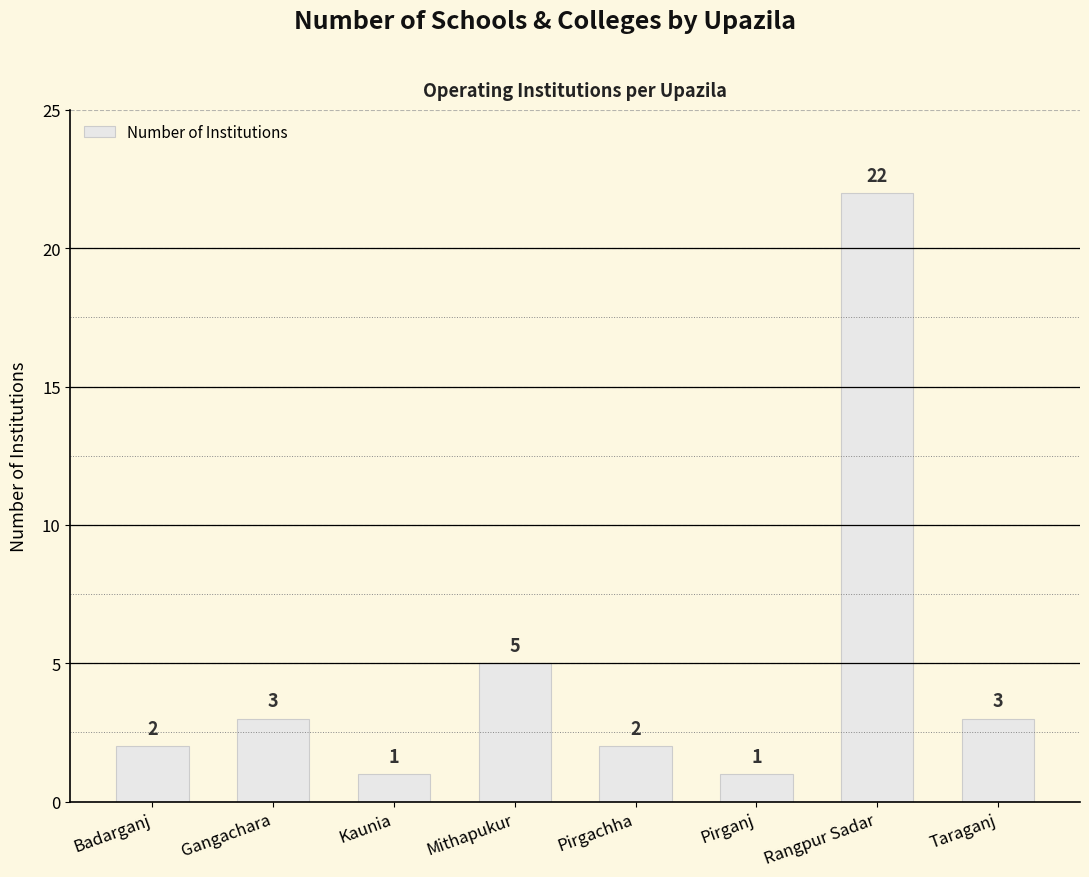

Reading right to left, extract all data points from this chart.

Taraganj=3	Rangpur Sadar=22	Pirganj=1	Pirgachha=2	Mithapukur=5	Kaunia=1	Gangachara=3	Badarganj=2